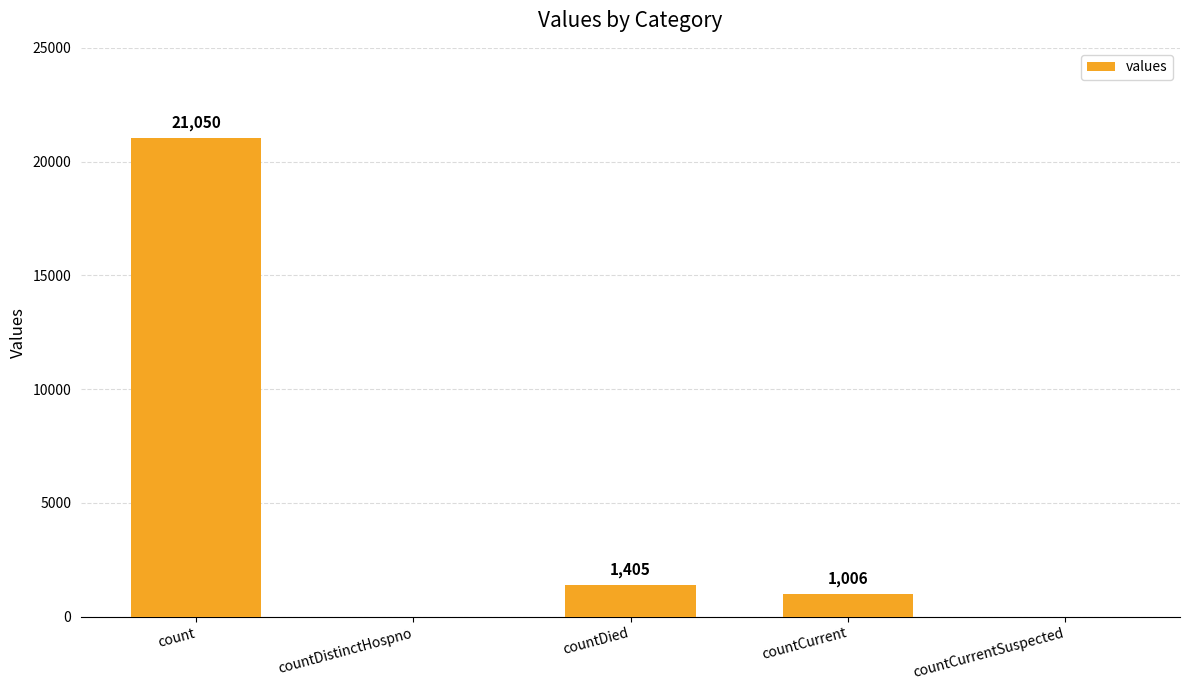

True or false: the data shows 572 at countDied.

False